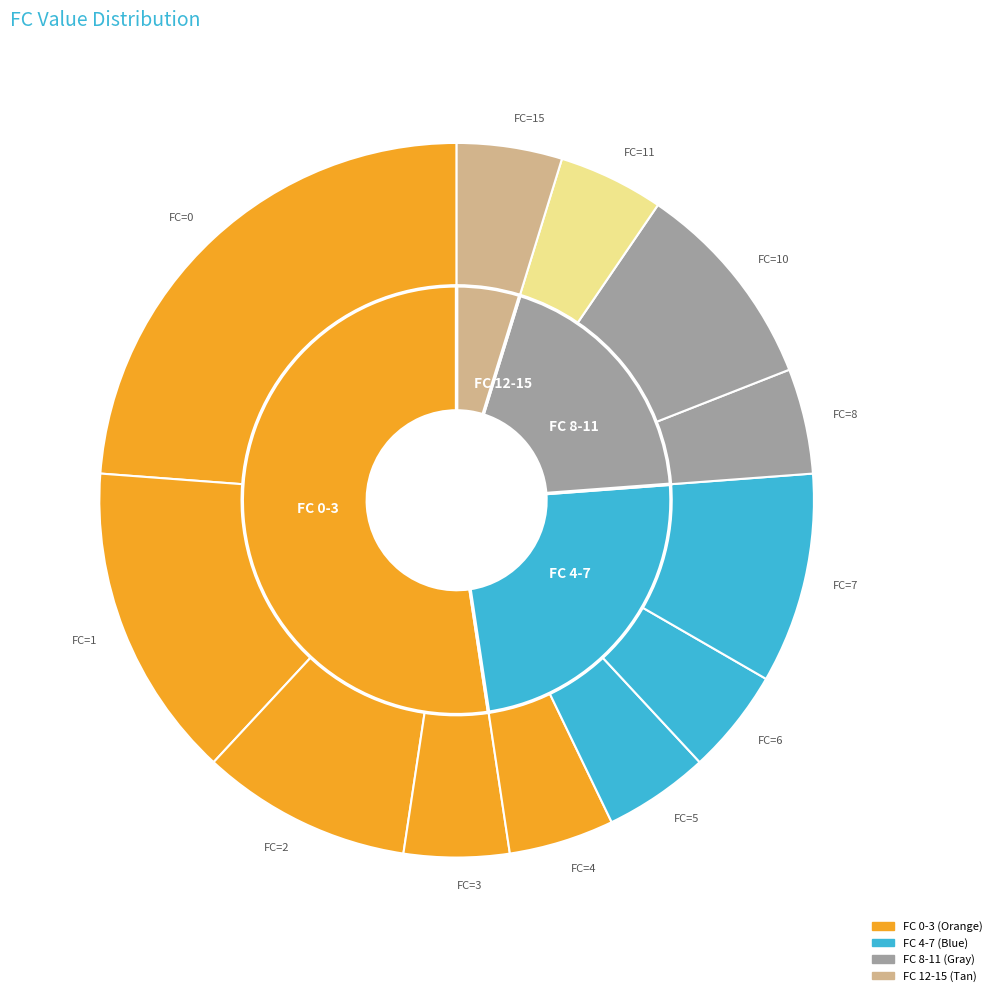

Which category has the smallest portion of the pie?

FC=3